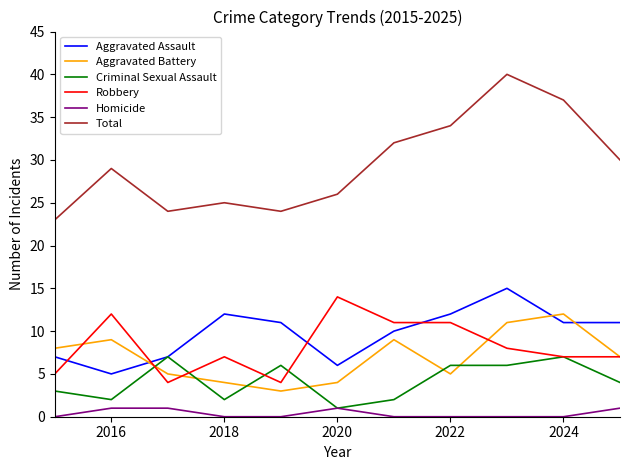

True or false: Total and Criminal Sexual Assault intersect in this chart.

False